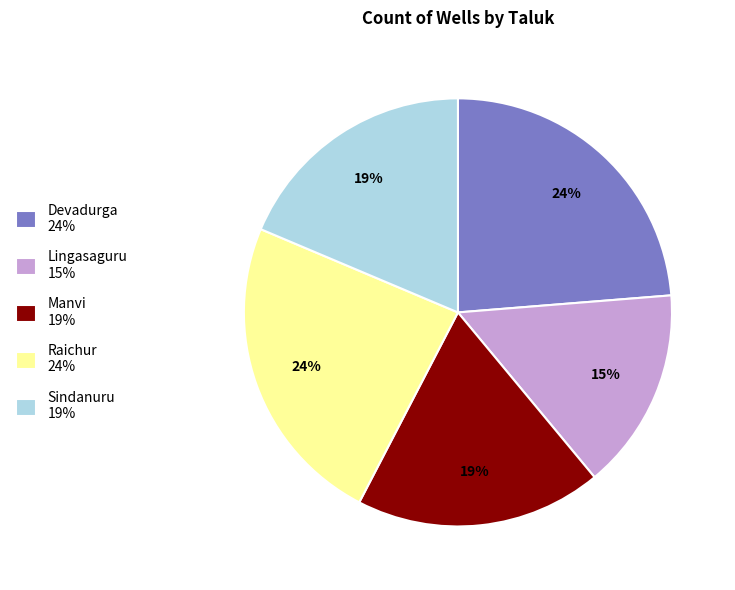

Does any single category account for the majority?

No